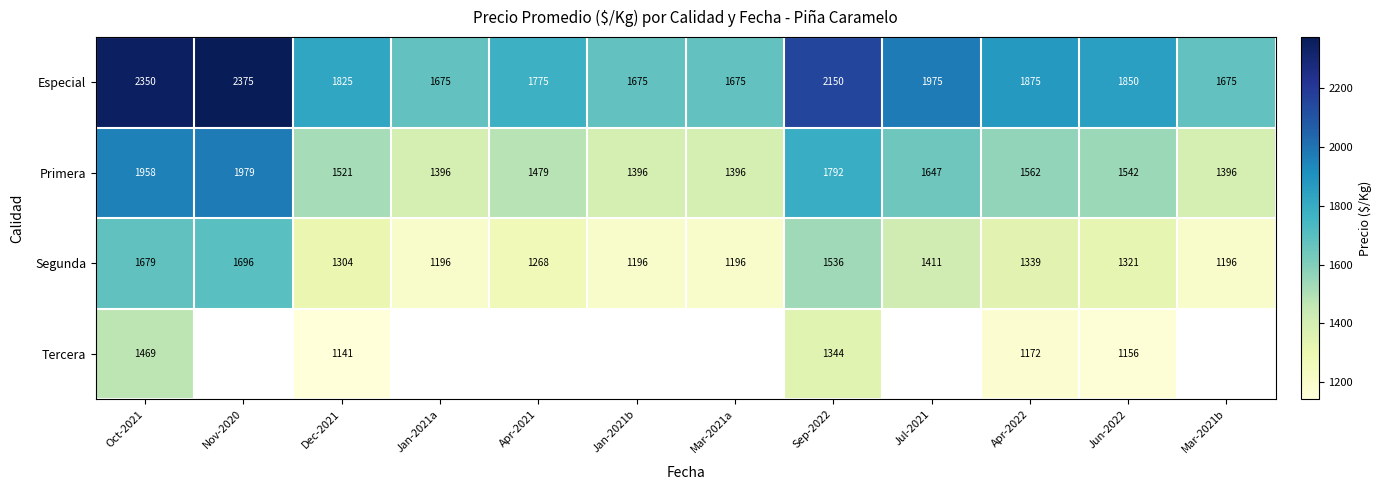

What is the highest value of the Especial series?

2375